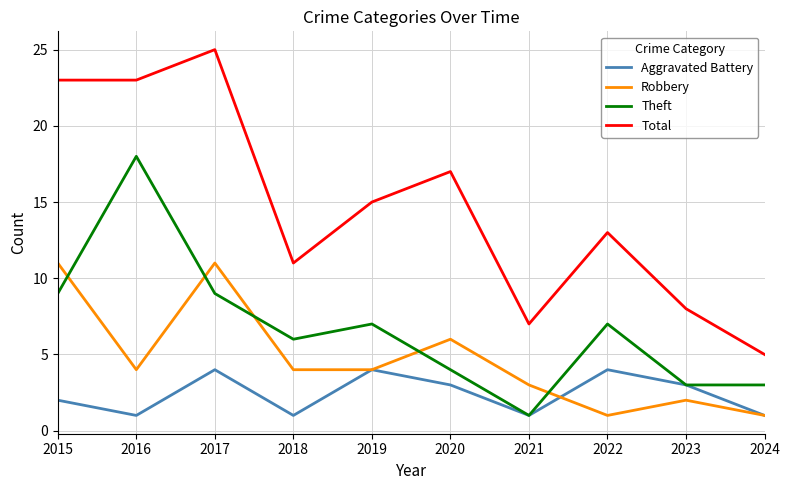

Reading left to right, what are all the values shown in this chart?

Aggravated Battery: 2015=2	2016=1	2017=4	2018=1	2019=4	2020=3	2021=1	2022=4	2023=3	2024=1
Robbery: 2015=11	2016=4	2017=11	2018=4	2019=4	2020=6	2021=3	2022=1	2023=2	2024=1
Theft: 2015=9	2016=18	2017=9	2018=6	2019=7	2020=4	2021=1	2022=7	2023=3	2024=3
Total: 2015=23	2016=23	2017=25	2018=11	2019=15	2020=17	2021=7	2022=13	2023=8	2024=5